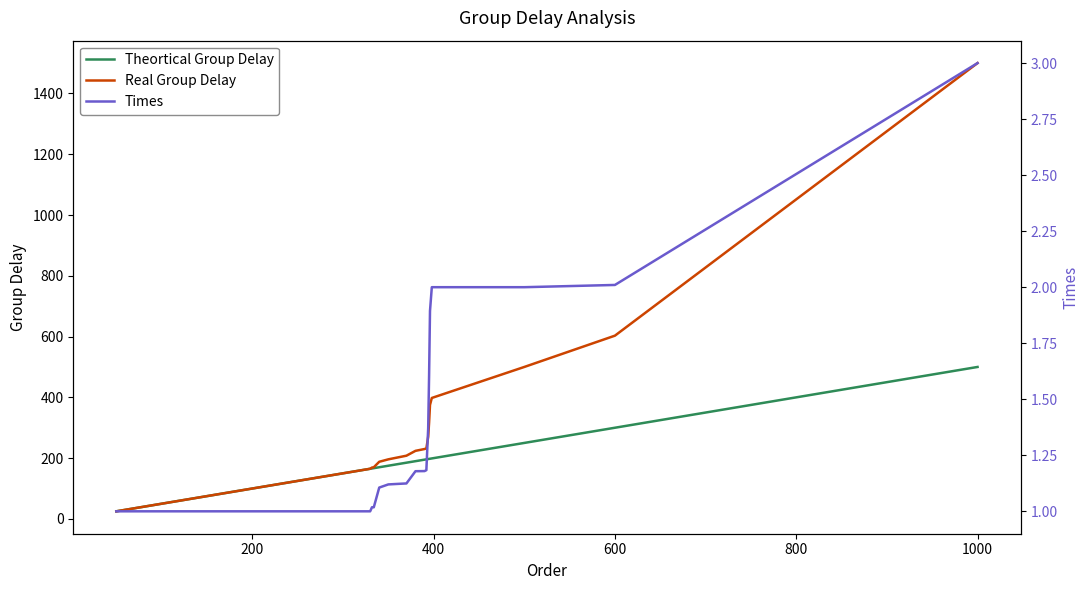

True or false: Times and Real Group Delay cross at least once.

False